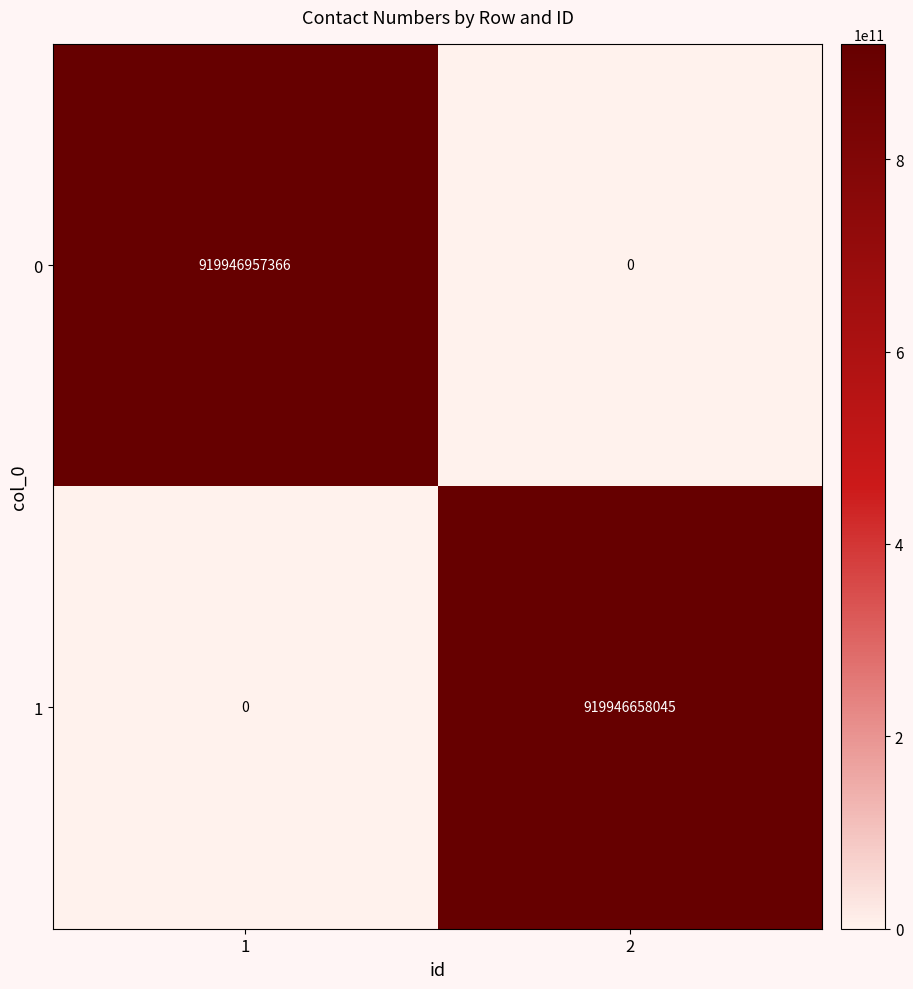

What is the difference between the 1 values at 2 and 1?

919946658045